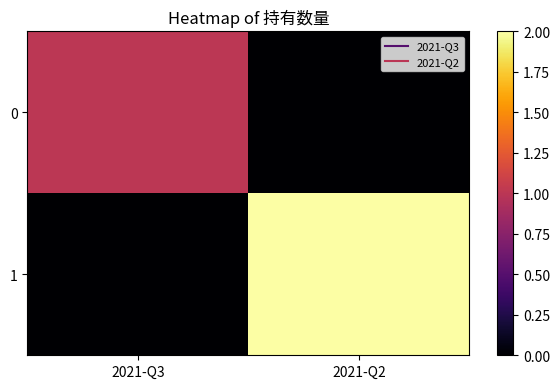

List the series in order of their overall mean, lowest first.

0, 1